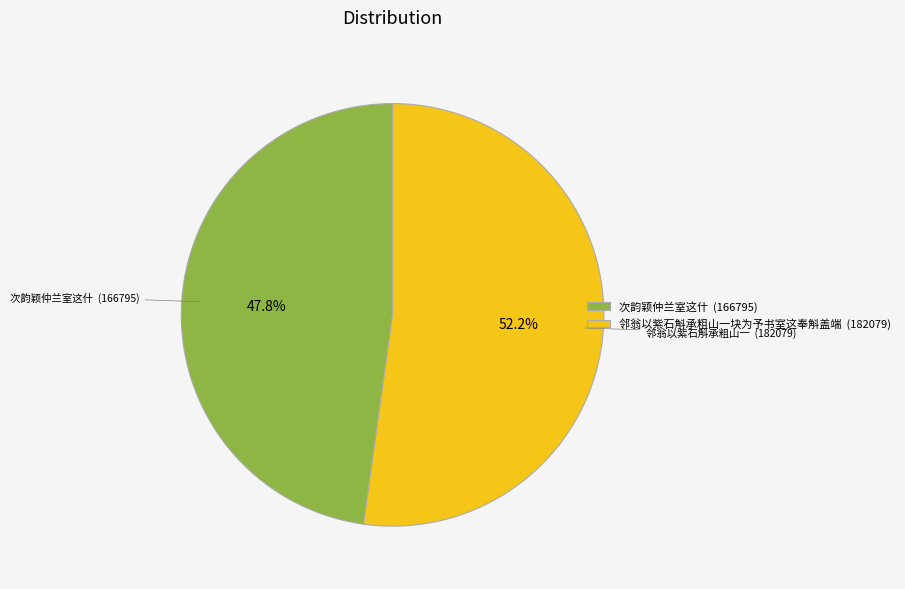

Count the number of slices in the pie.

2